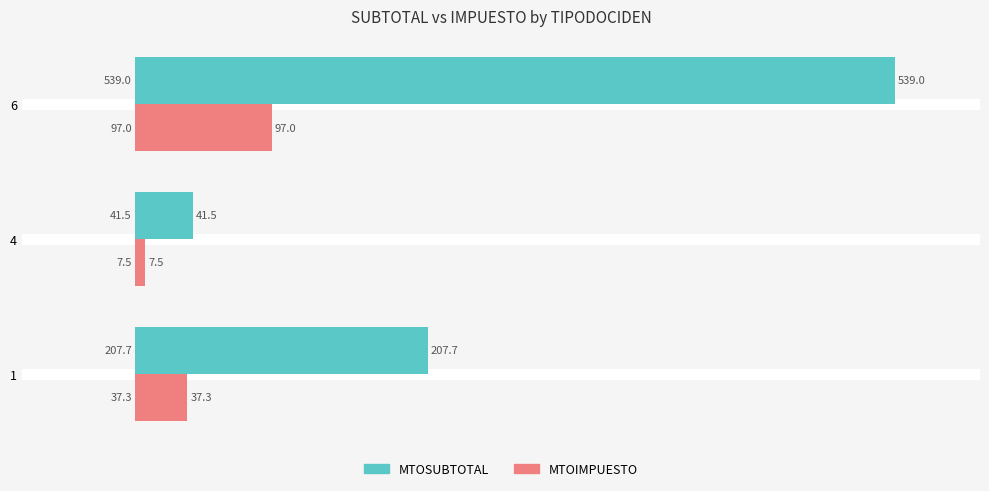

What is the total value across all series at 1?

245.0